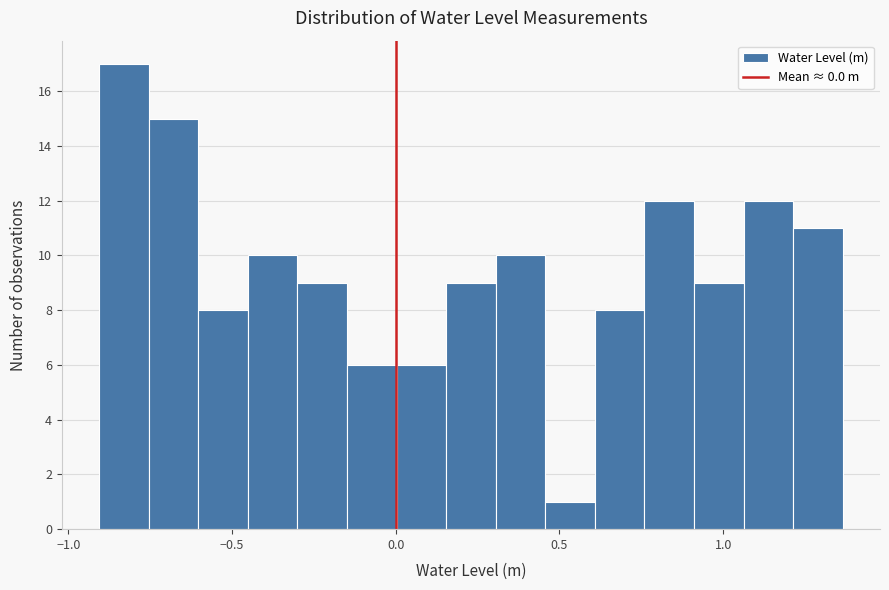

Read against the x-axis, roughly where is the centre of the tallest bar?

-0.85